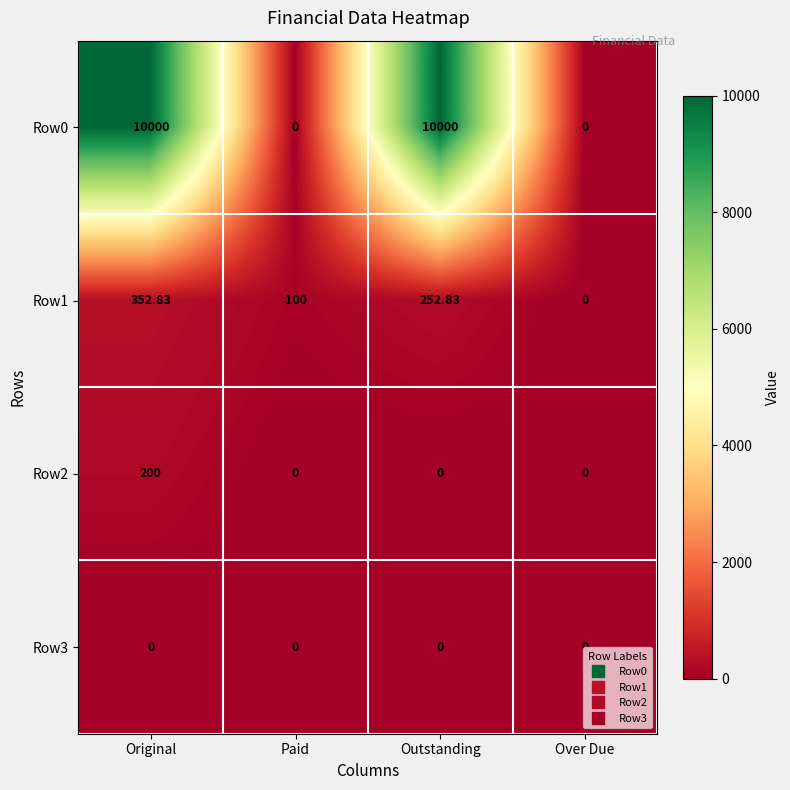

Is the value of Row2 at Paid greater than the value of Row1 at Outstanding?

No